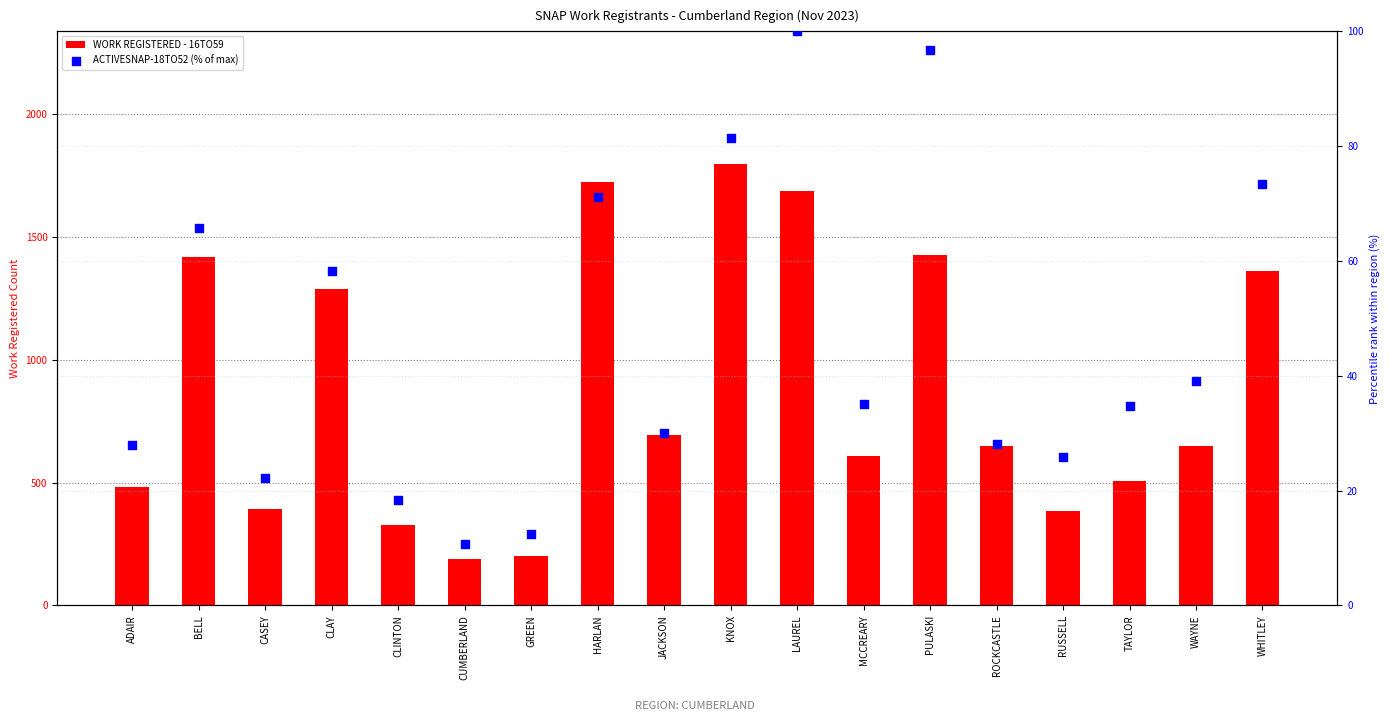

At how many categories does at least one series exceed 79?

18